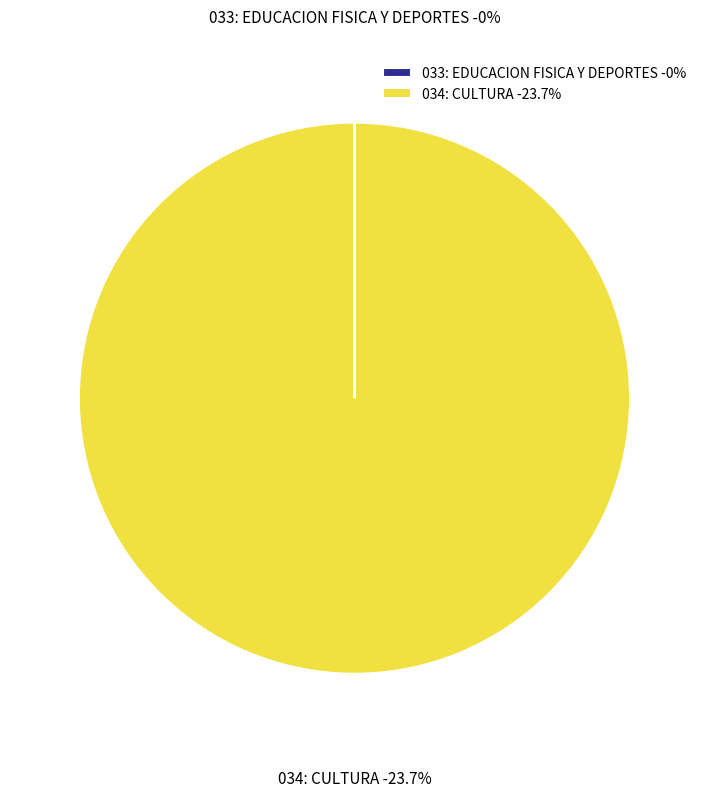

What percentage is the 034: CULTURA slice, to the nearest percent?

100%